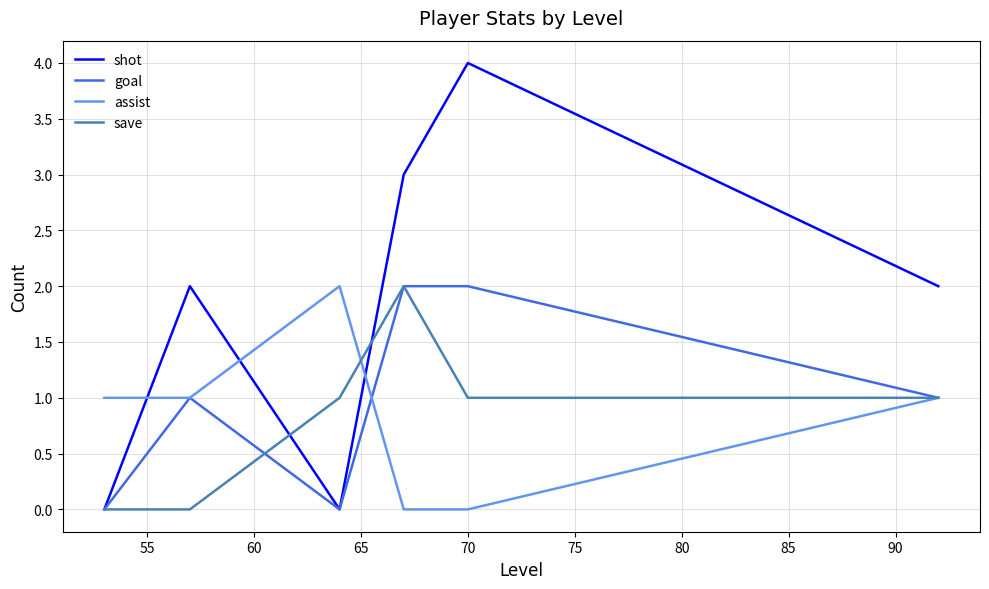

Which series has the largest total across all categories?

shot